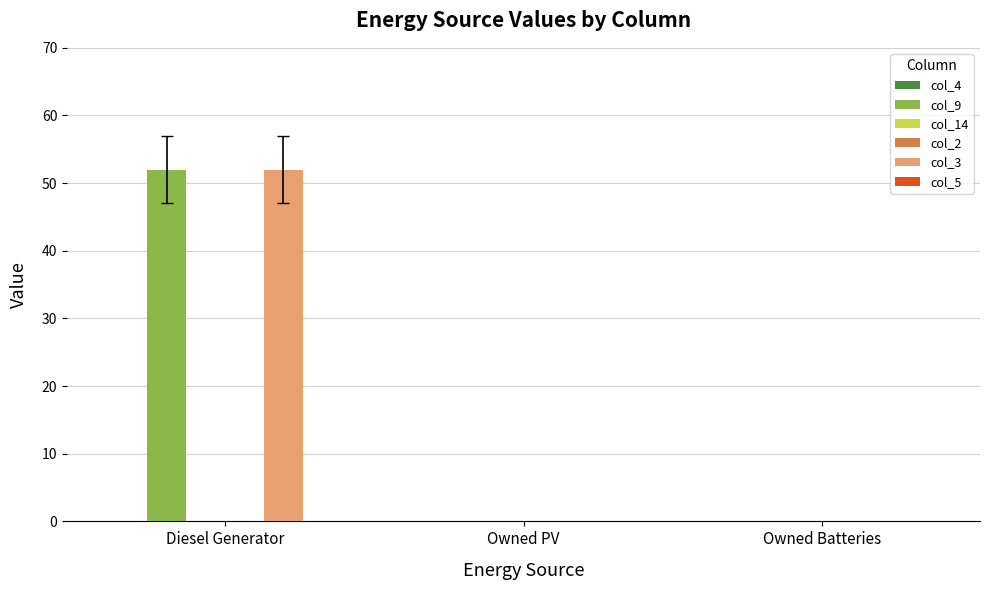

Is it true that col_2 equals 0 at Owned Batteries?

True